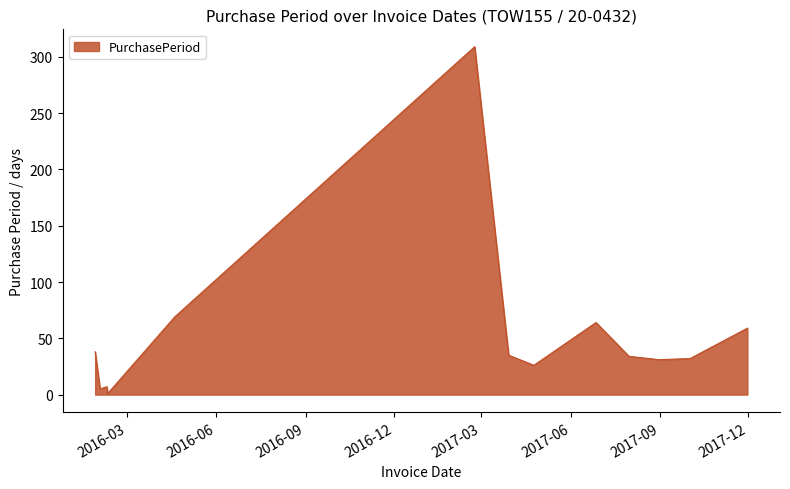

What is the maximum value shown in the chart?

309